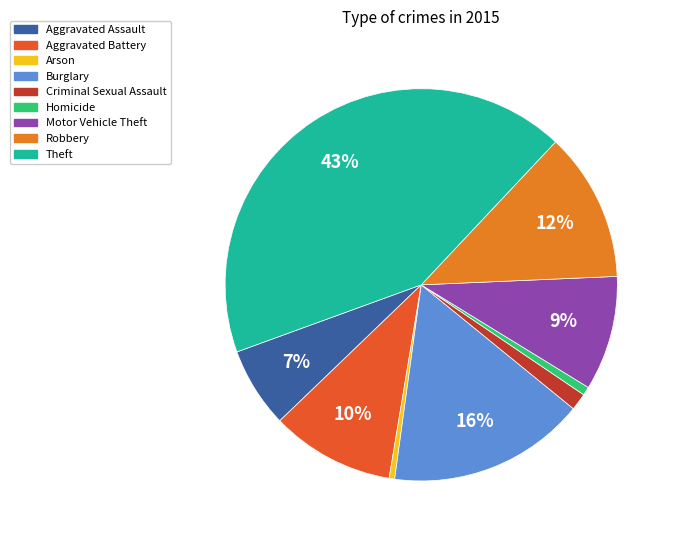

To the nearest percent, what is the average slice percentage?

11%